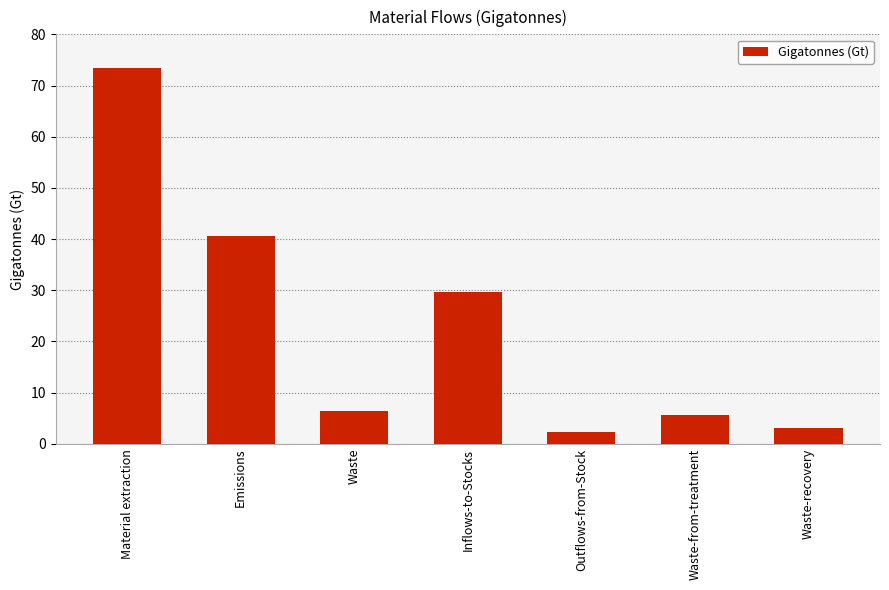

What is the change in value from Material extraction to Outflows-from-Stock?

-71.2